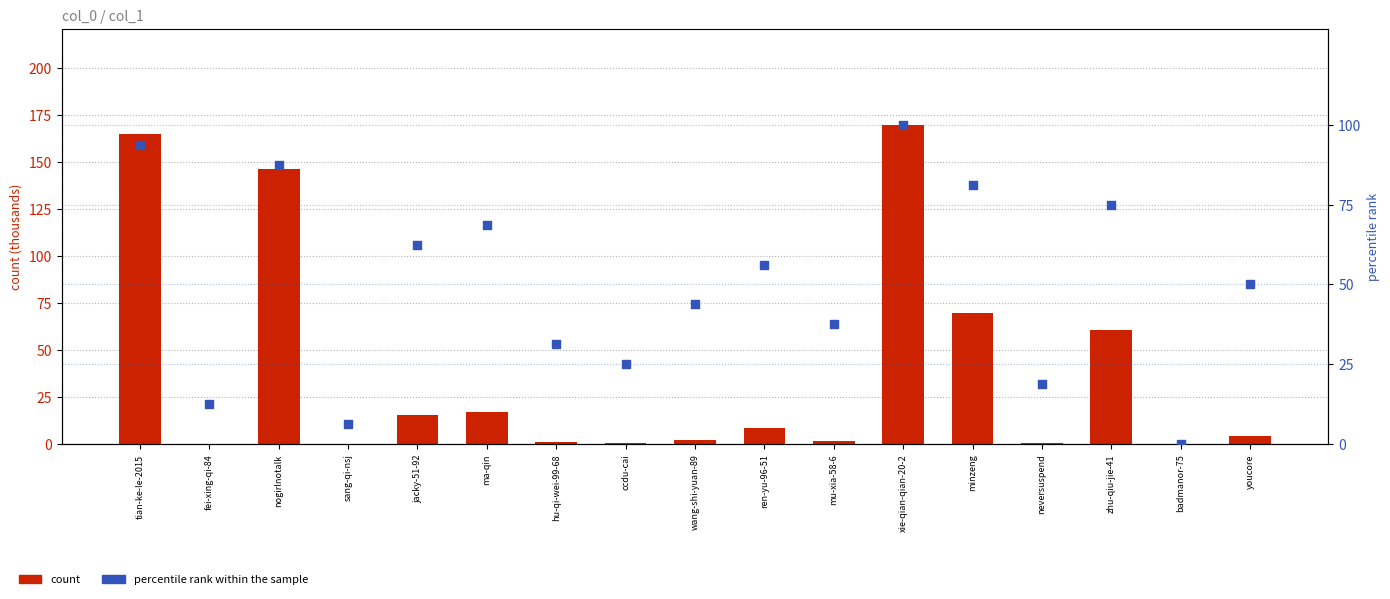

Which series reaches the maximum Y coordinate?

count